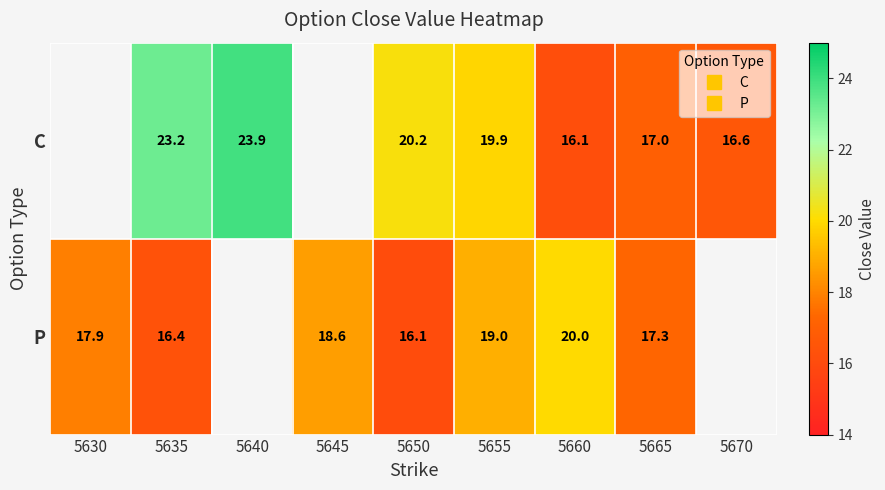

Rank the series by their average value, from highest to lowest.

C, P